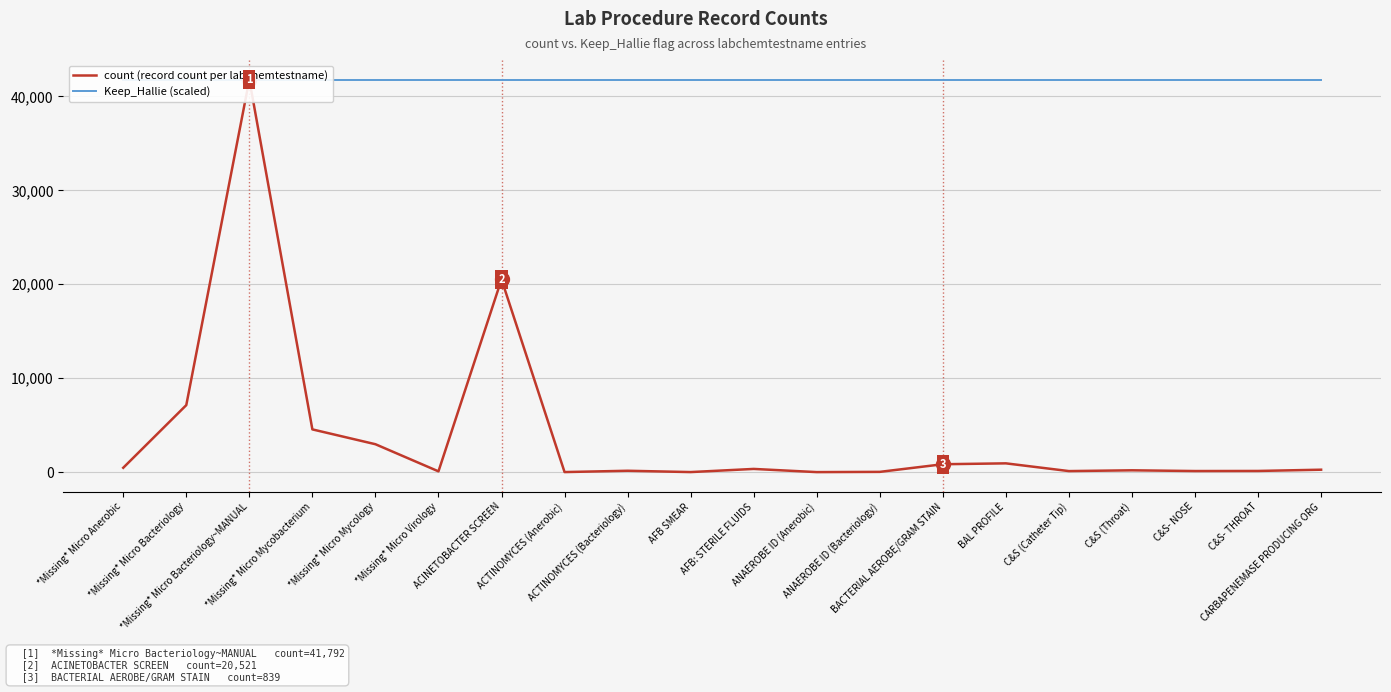

Where is Keep_Hallie (scaled) nearest to the value 41792?

*Missing* Micro Anerobic